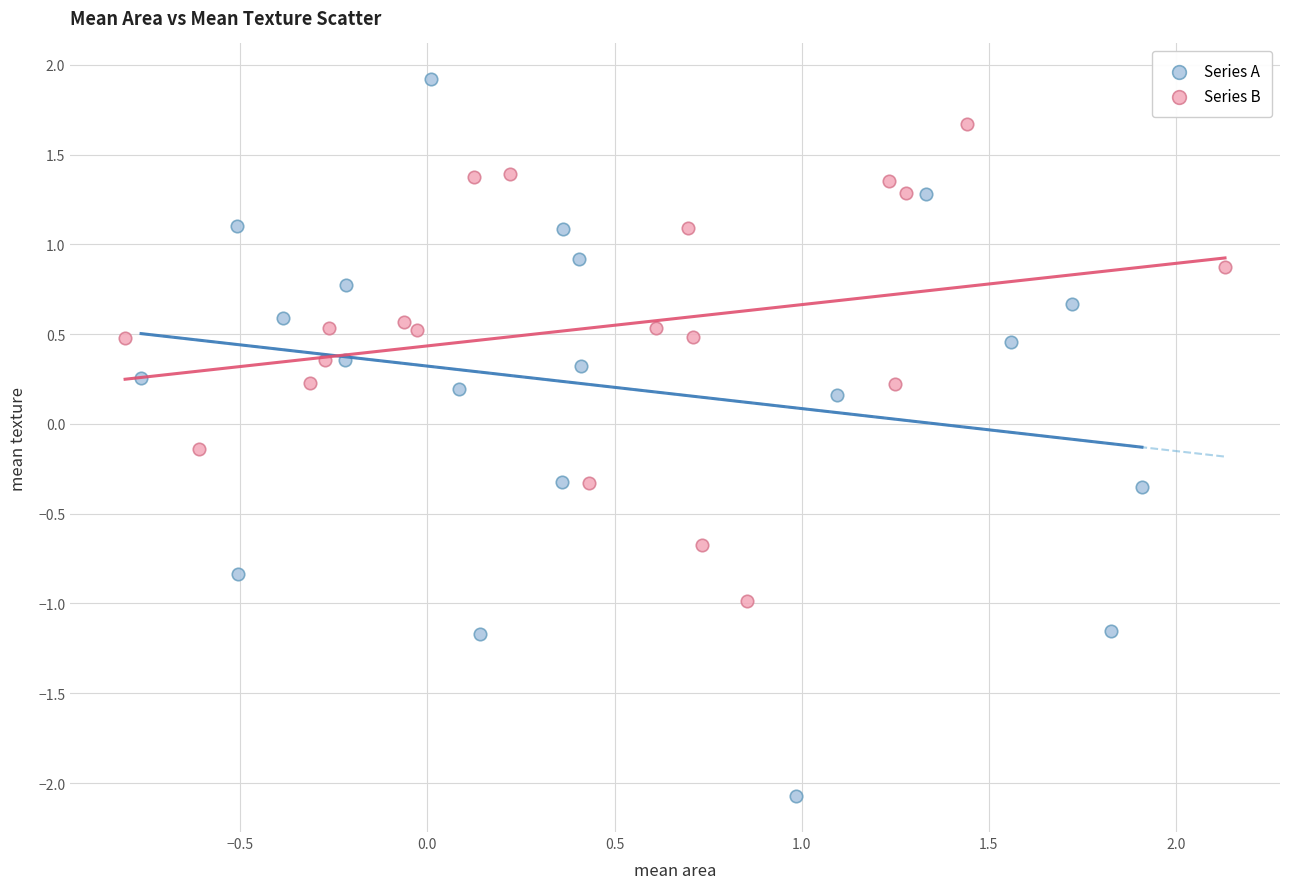

Which series reaches the minimum Y coordinate?

Series A